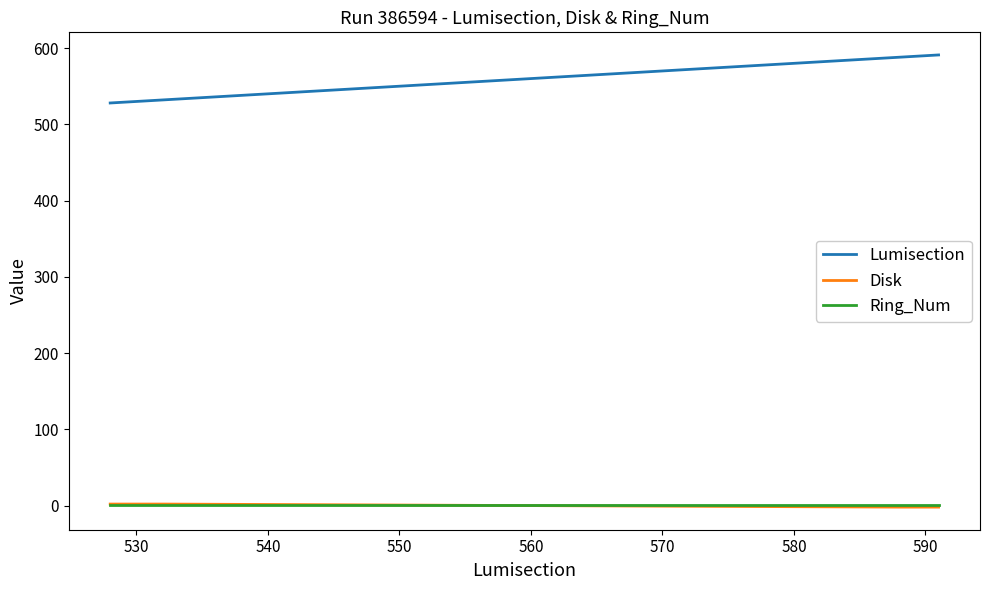

Which series has the largest total across all categories?

Lumisection